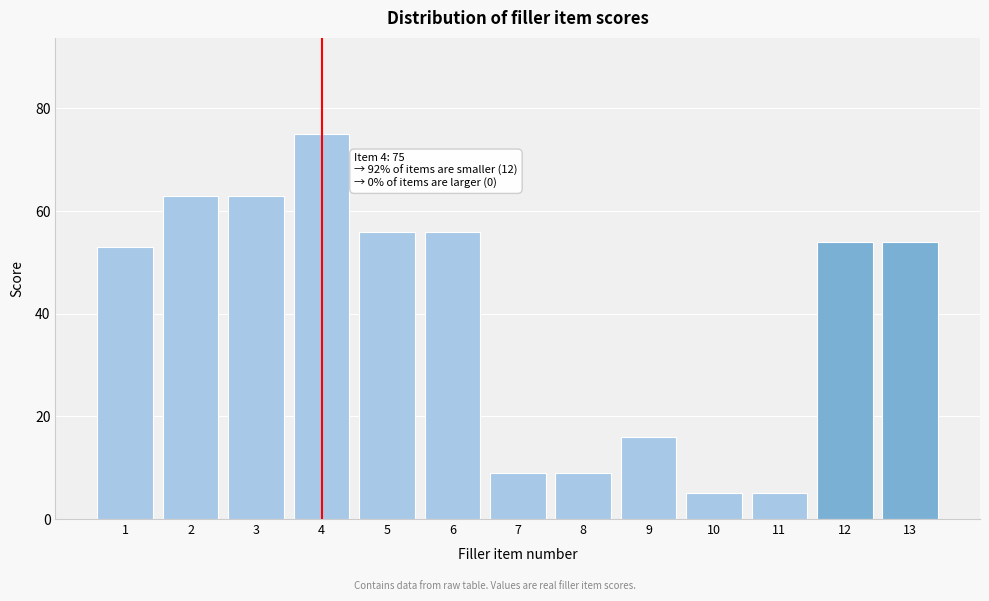

Reading left to right, extract all data points from this chart.

1=53	2=63	3=63	4=75	5=56	6=56	7=9	8=9	9=16	10=5	11=5	12=54	13=54